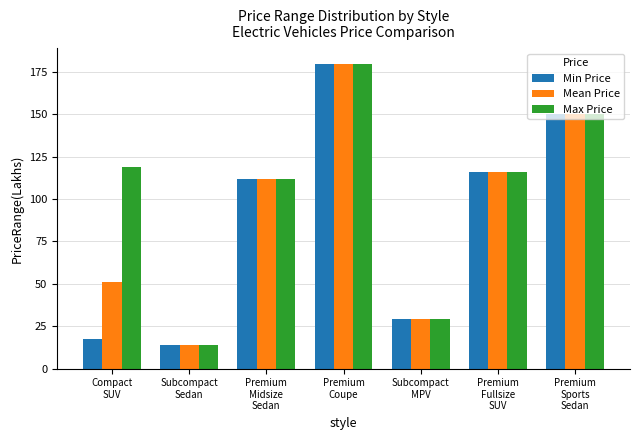

What is the difference between the maximum and minimum values in the Mean Price series?

166.4